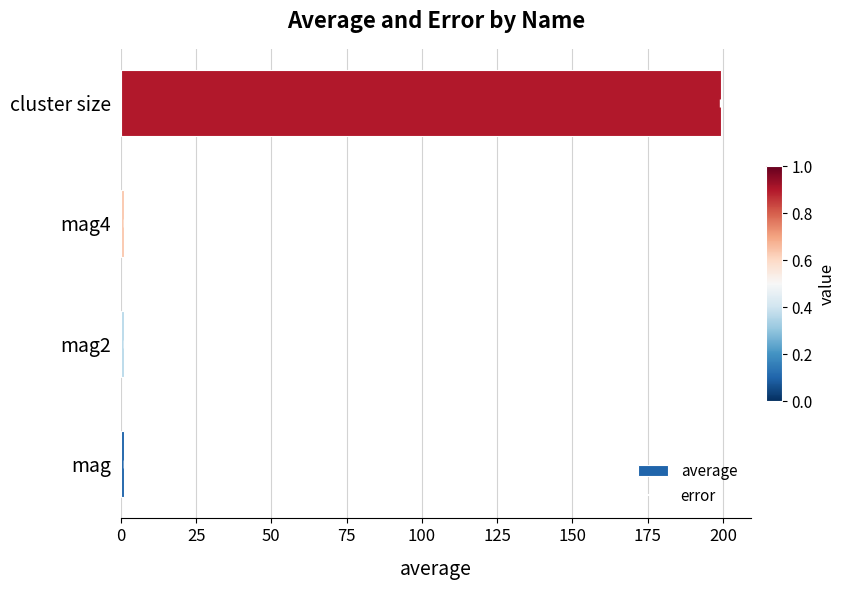

What is the maximum value shown in the chart?

199.2